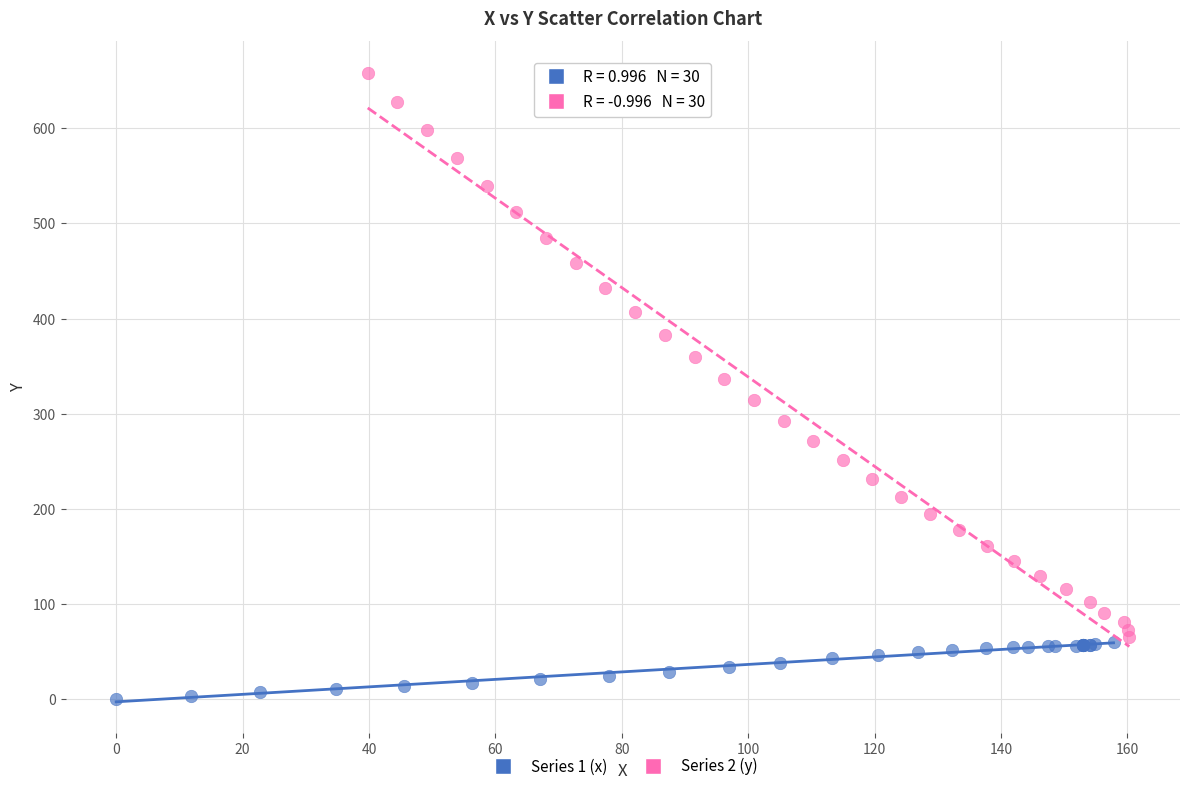

Which series has the widest spread of Y values?

Series 2 (y)